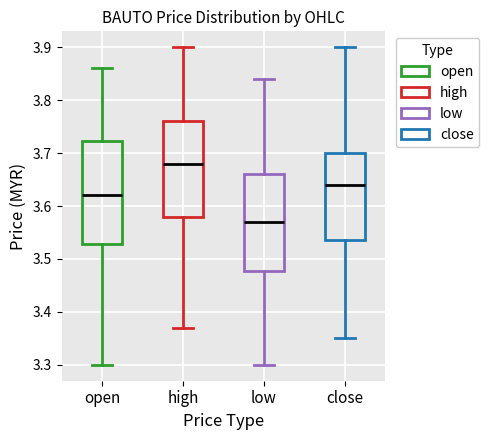

Where is the lower edge of the box for open on the y-axis? The values are not printed on the chart, so give them approximately, as read against the axis.

3.53